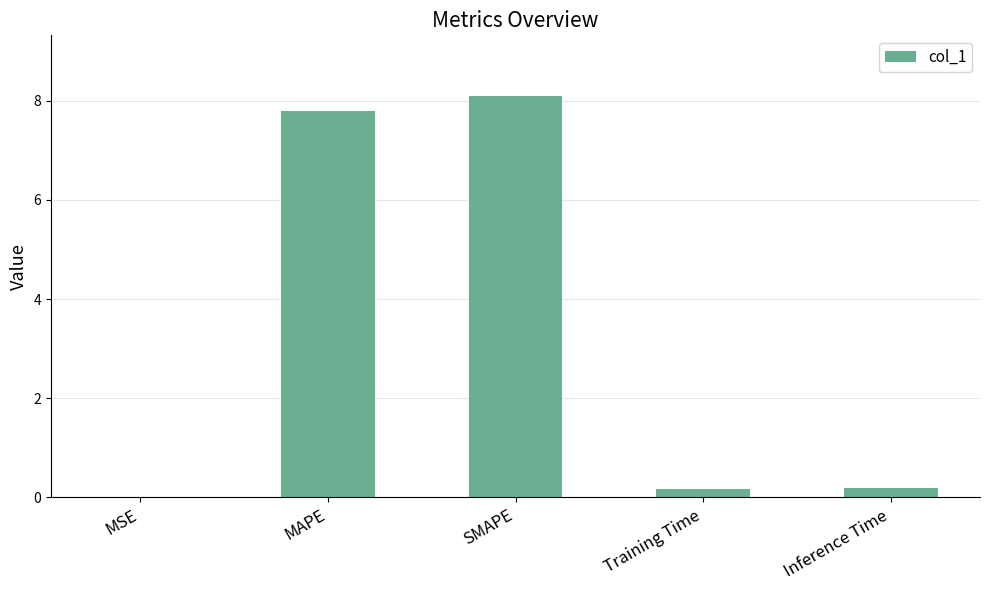

What is the change in value from SMAPE to Inference Time?

-7.9